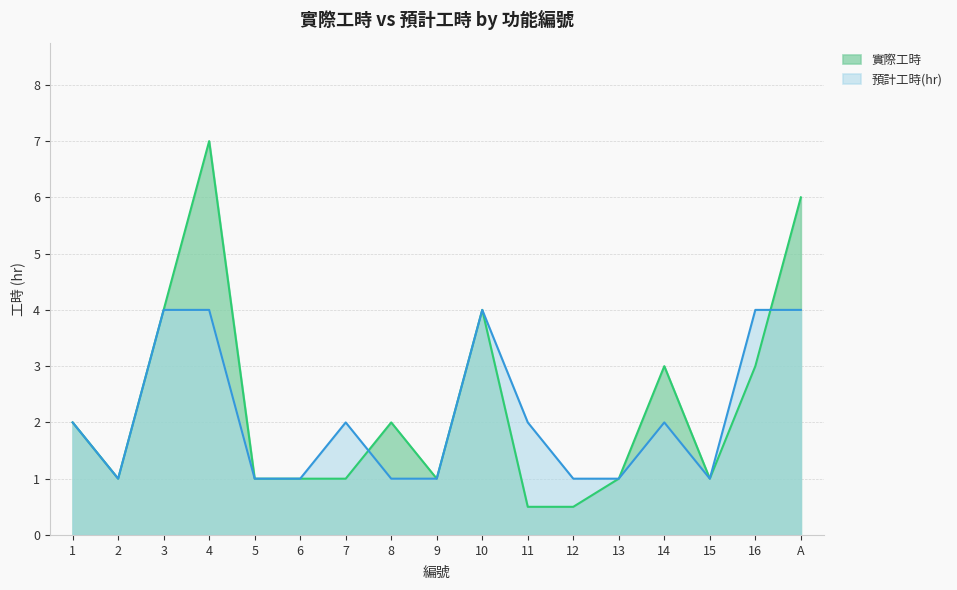

The value of 預計工時(hr) at 2 is 0.6. True or false?

False